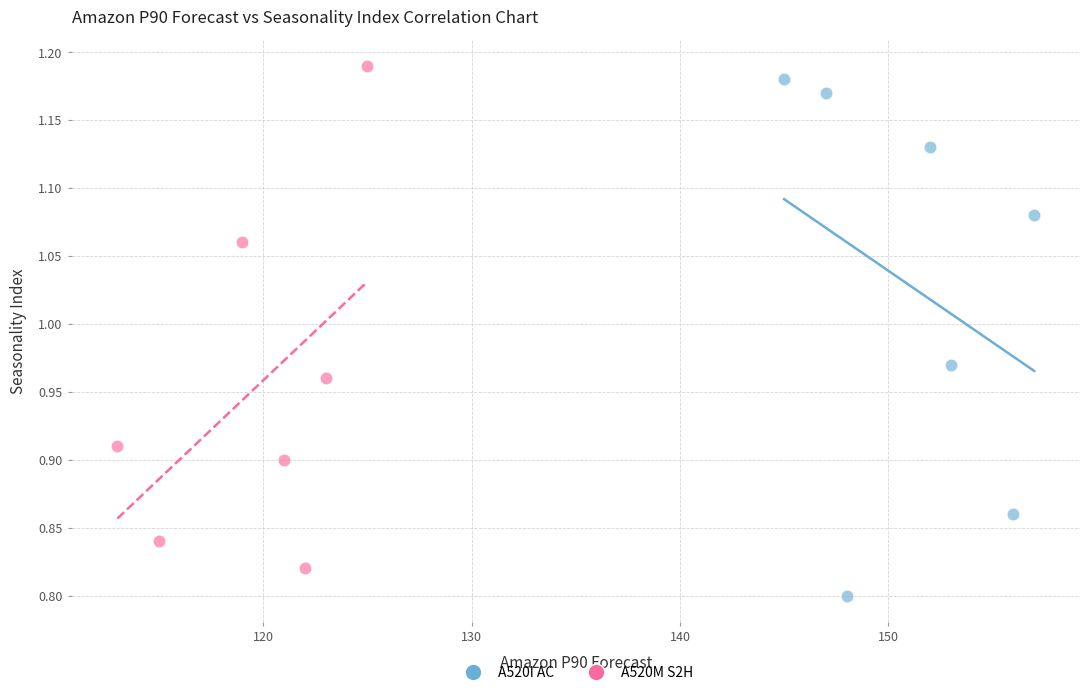

Which series contains the lowest Y value?

A520I AC